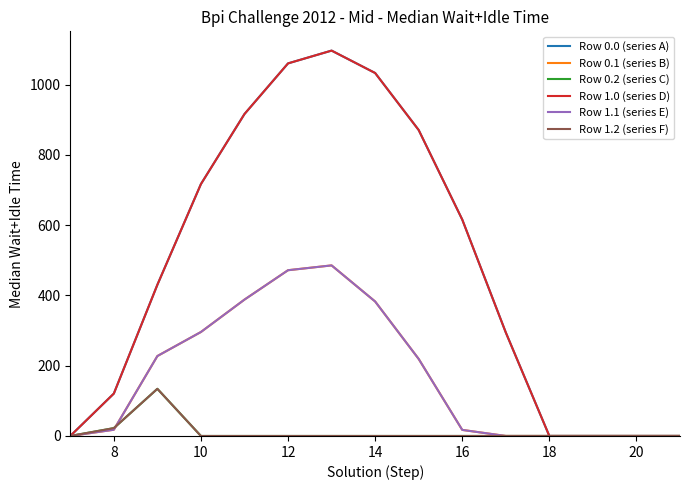

Does the chart display data point markers on the line(s)?

No